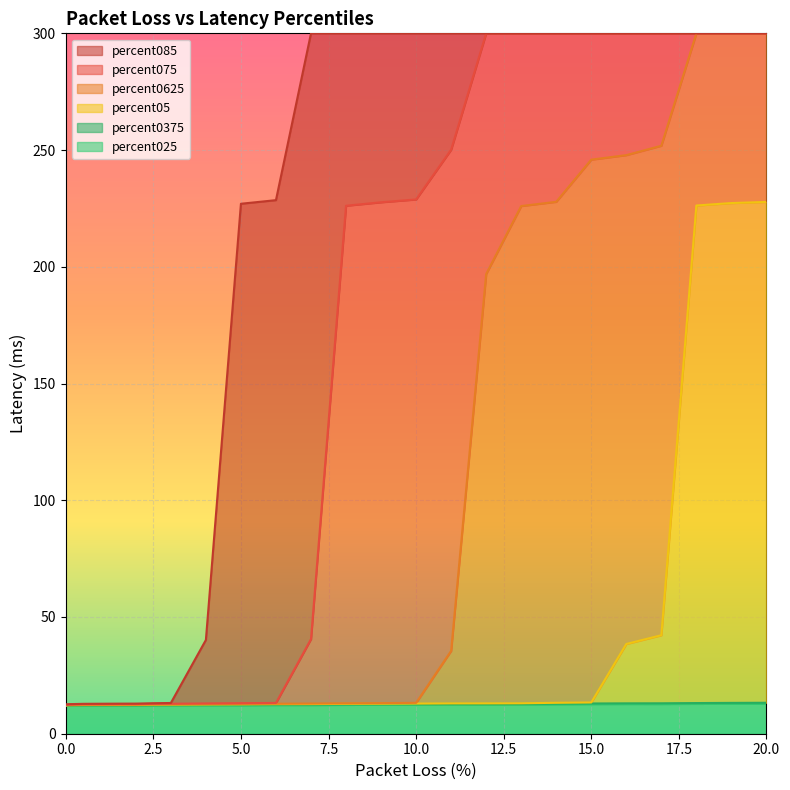

What is the difference between the second highest and second lowest values in the percent05 series?

215.1